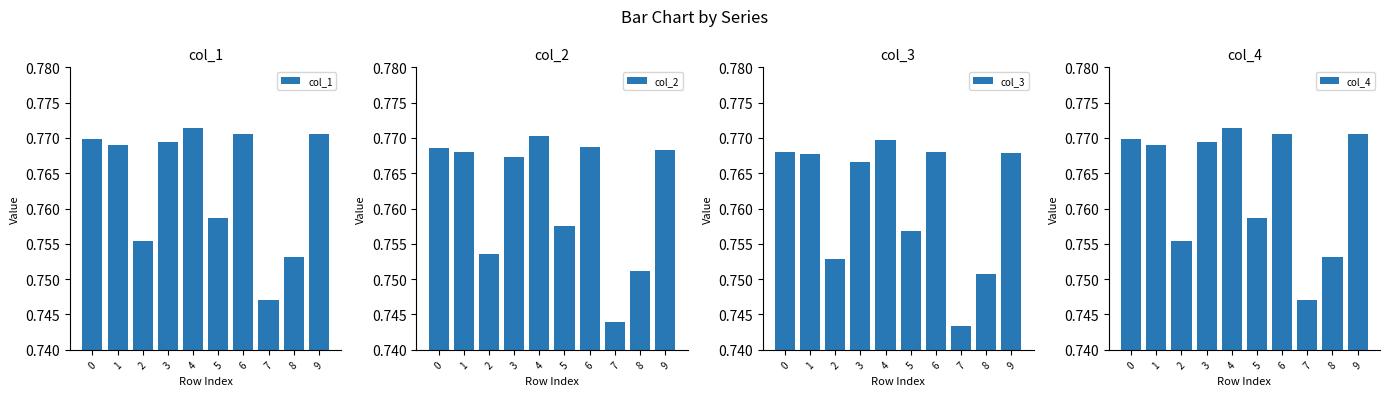

Reading left to right, what are all the values shown in this chart?

col_1: 0=0.8	1=0.8	2=0.8	3=0.8	4=0.8	5=0.8	6=0.8	7=0.7	8=0.8	9=0.8
col_2: 0=0.8	1=0.8	2=0.8	3=0.8	4=0.8	5=0.8	6=0.8	7=0.7	8=0.8	9=0.8
col_3: 0=0.8	1=0.8	2=0.8	3=0.8	4=0.8	5=0.8	6=0.8	7=0.7	8=0.8	9=0.8
col_4: 0=0.8	1=0.8	2=0.8	3=0.8	4=0.8	5=0.8	6=0.8	7=0.7	8=0.8	9=0.8